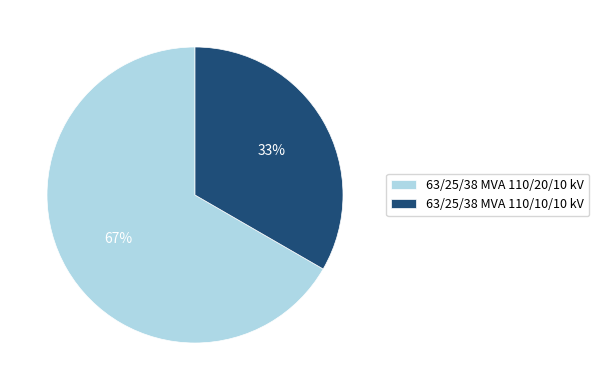

Which has a higher value, 63/25/38 MVA 110/20/10 kV or 63/25/38 MVA 110/10/10 kV?

63/25/38 MVA 110/20/10 kV